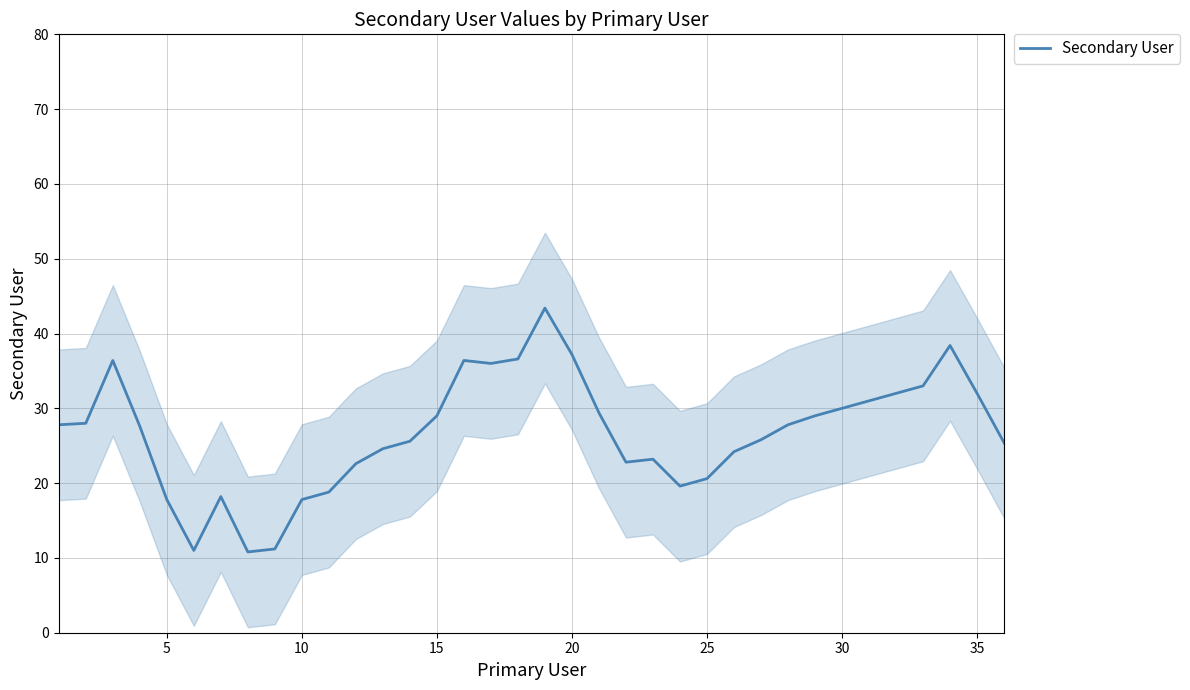

The value of Secondary User at 25 is 6.6. True or false?

False